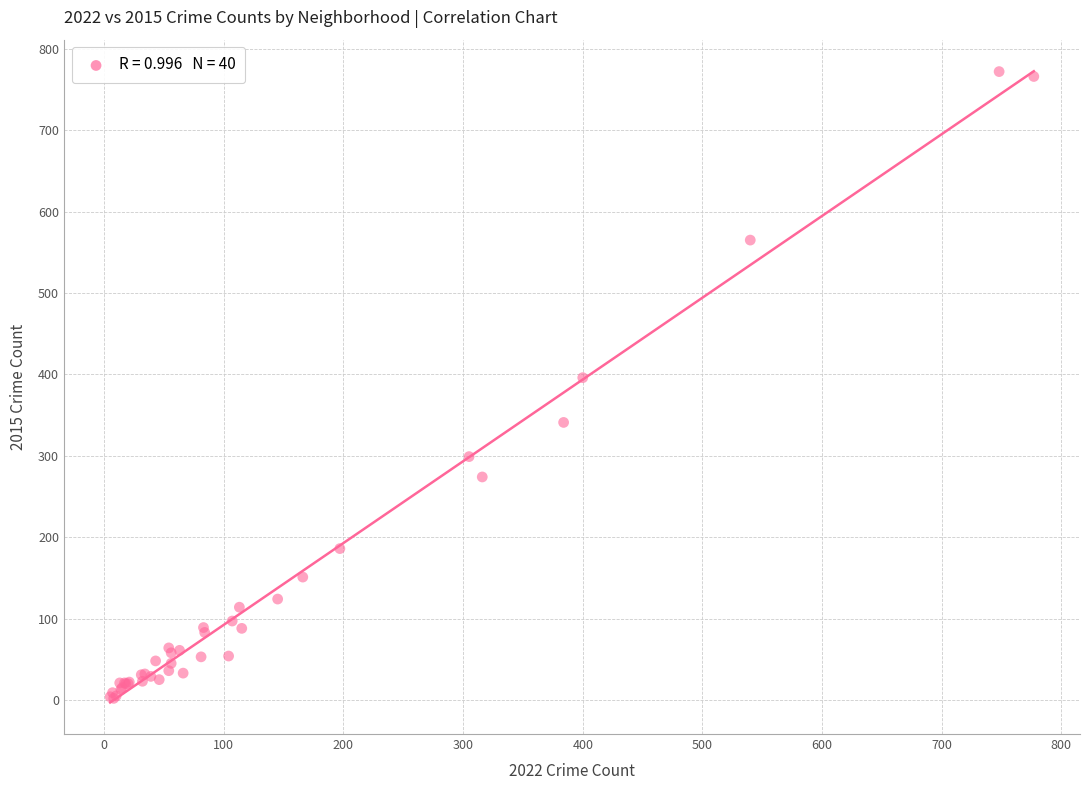

What Y value in the scatter plot is closest to 387?

396